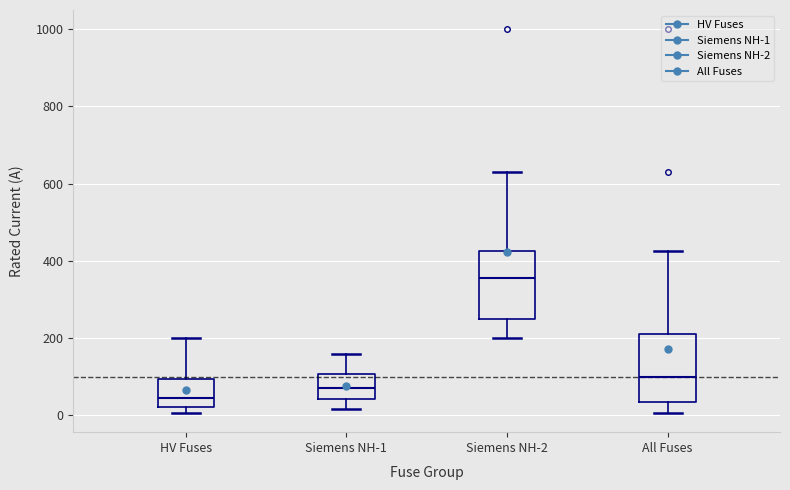

Where does the median line of the box for Siemens NH-1 sit on the y-axis? The values are not printed on the chart, so give them approximately, as read against the axis.

80